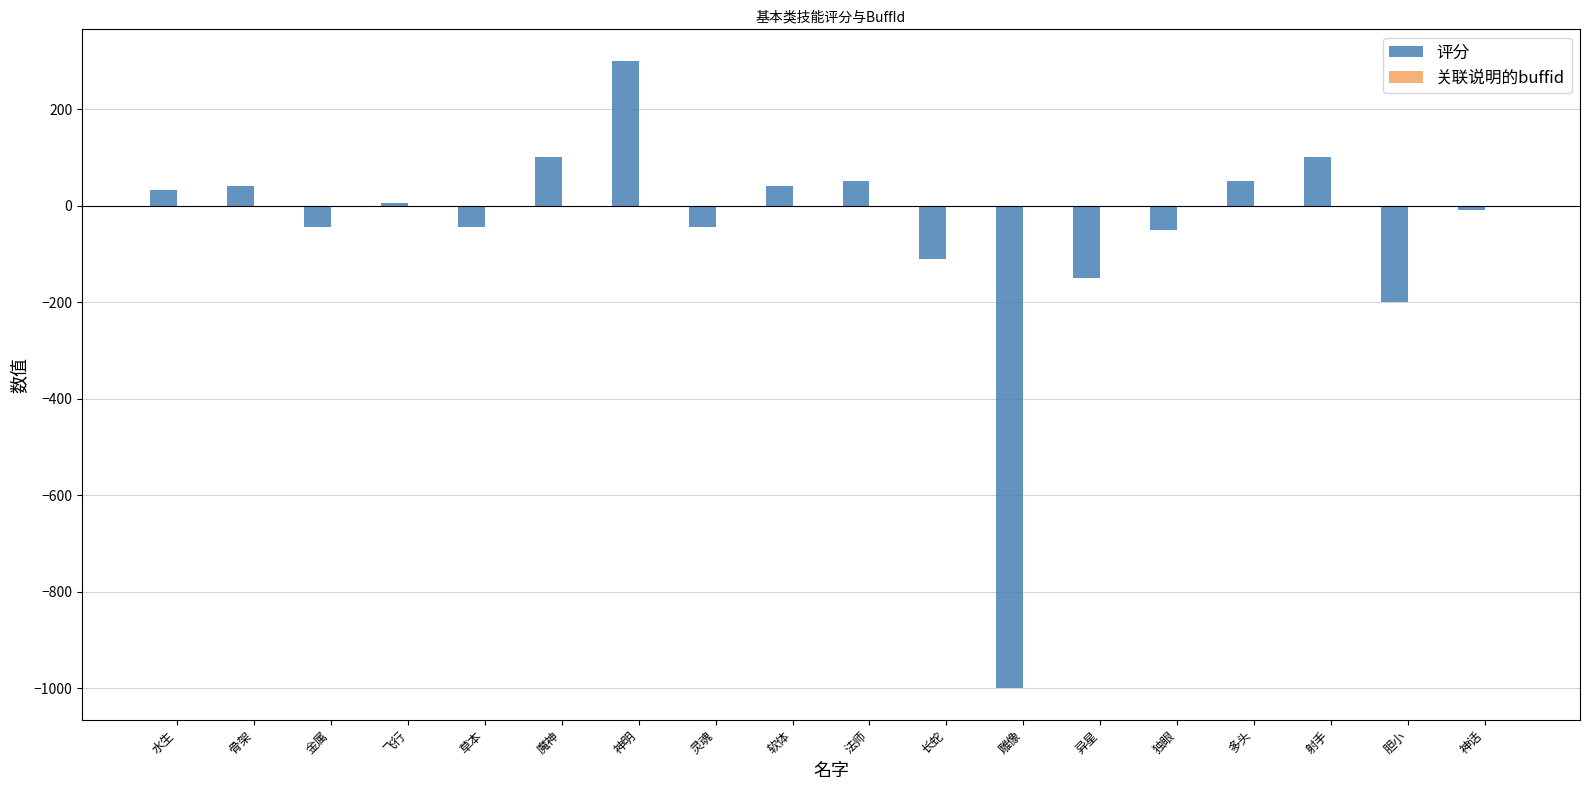

What is the difference between the maximum and minimum values?

1300